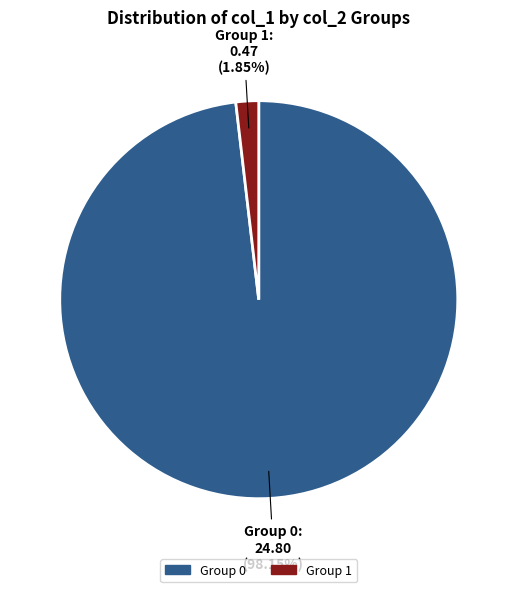

Combined, do Group 0 and Group 1 account for over 50%?

Yes